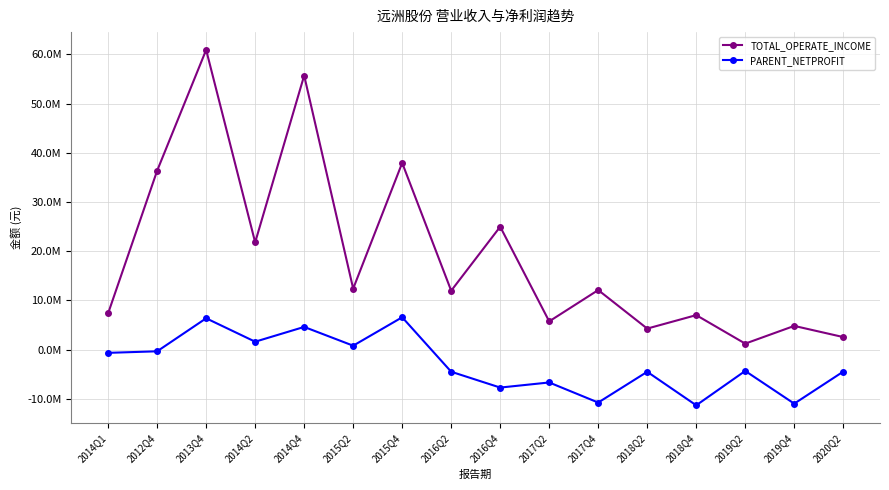

What are all the series names shown in the legend?

TOTAL_OPERATE_INCOME, PARENT_NETPROFIT